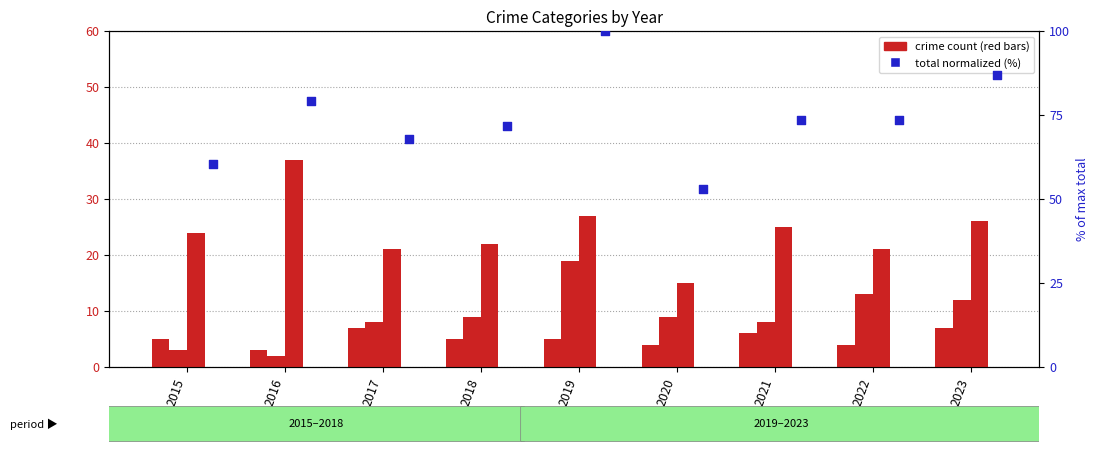

Which series has the largest total across all categories?

Total (normalized)